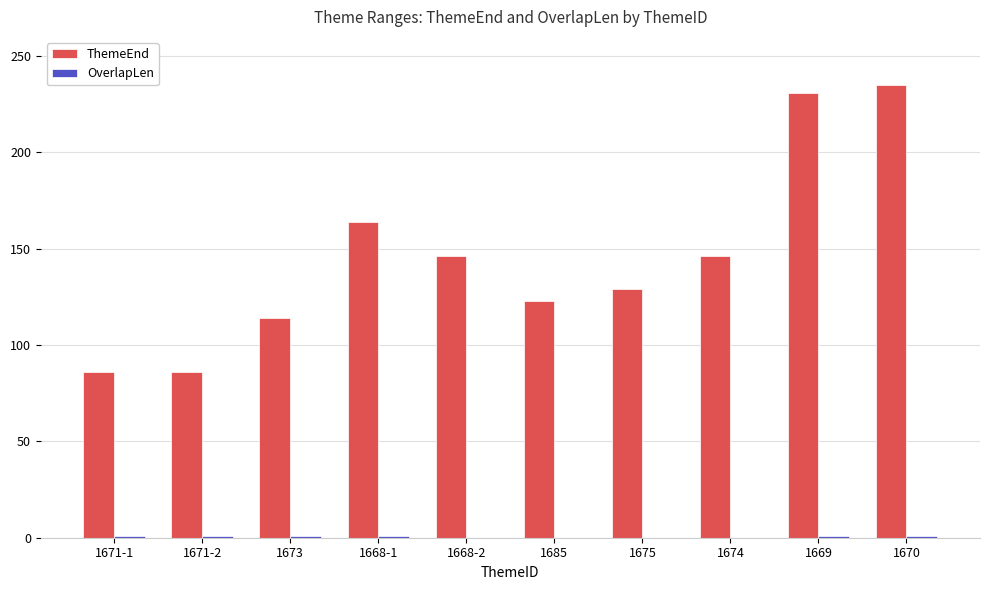

What is the maximum value shown in the chart?

235